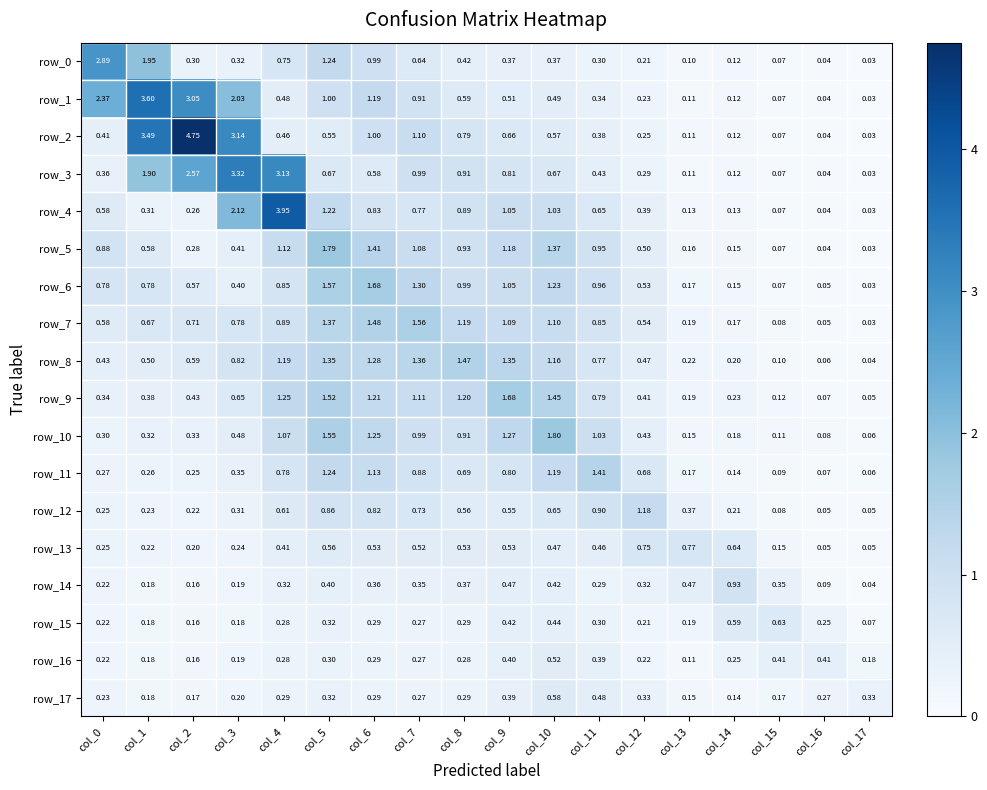

At how many categories does at least one series exceed 0?

18